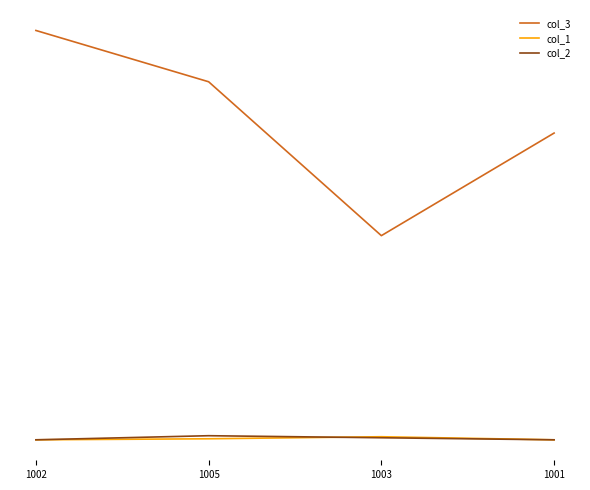

What is the value of the col_2 point at the 2nd from the left?

5